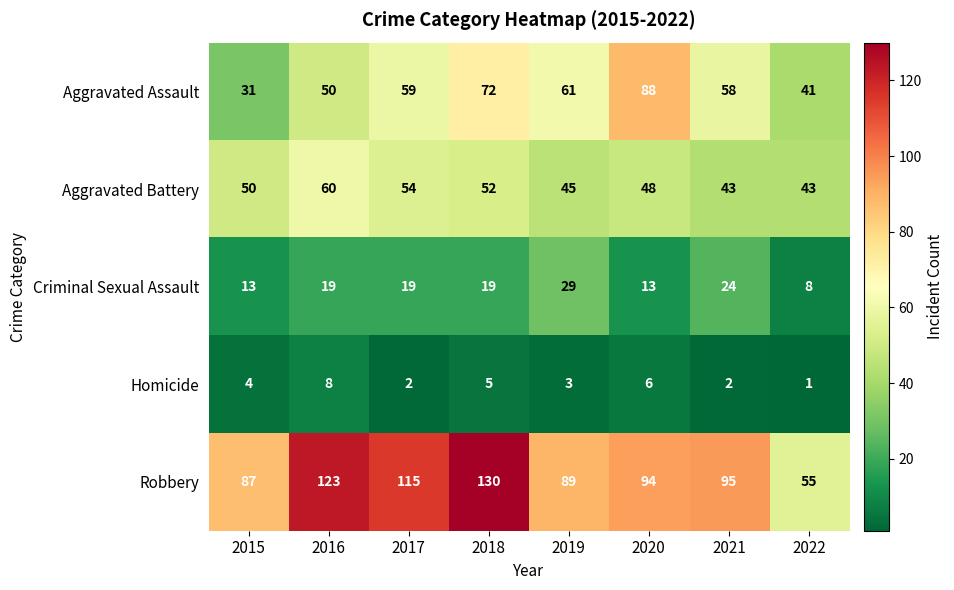

Between 2017 and 2019, which series saw the biggest shift?

Robbery